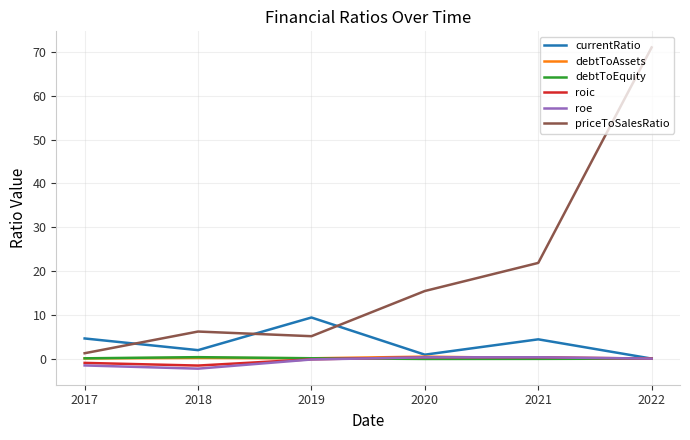

What is the highest value of the currentRatio series?

9.4